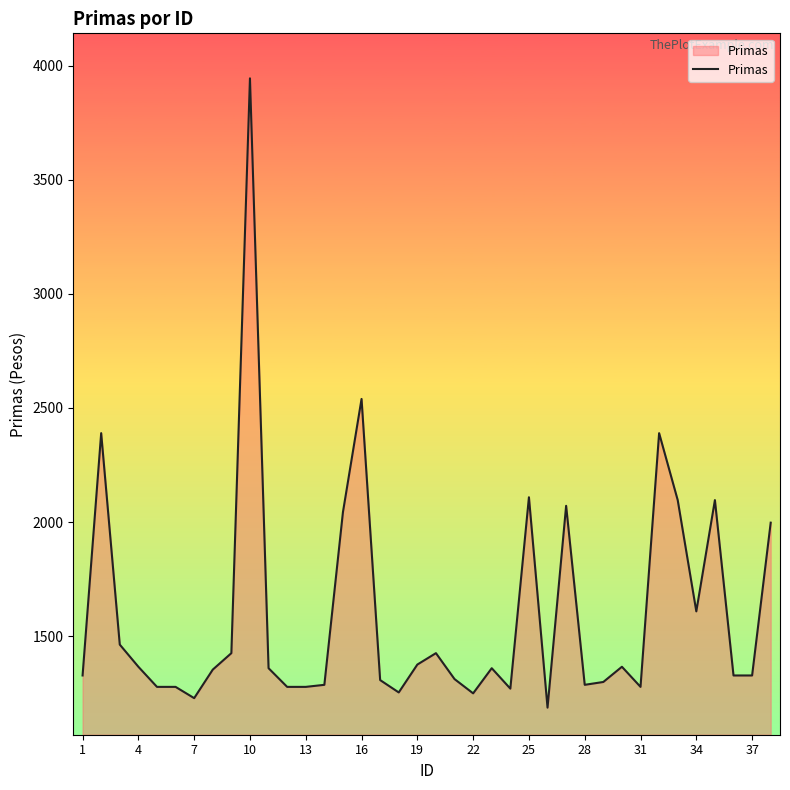

What is the difference between the maximum and minimum values?

2757.9